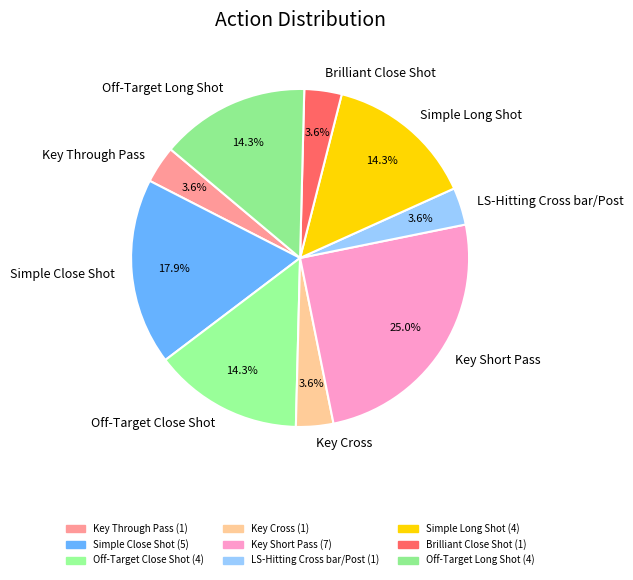

What is the largest slice in the pie chart?

Key Short Pass